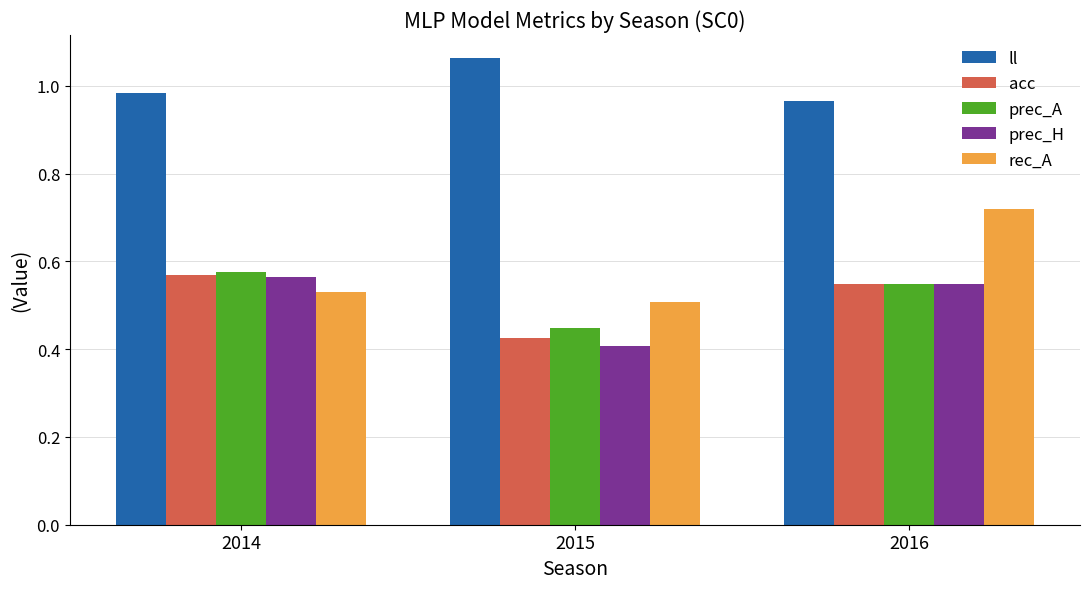

Is it true that prec_H equals 0.5 at 2016?

True